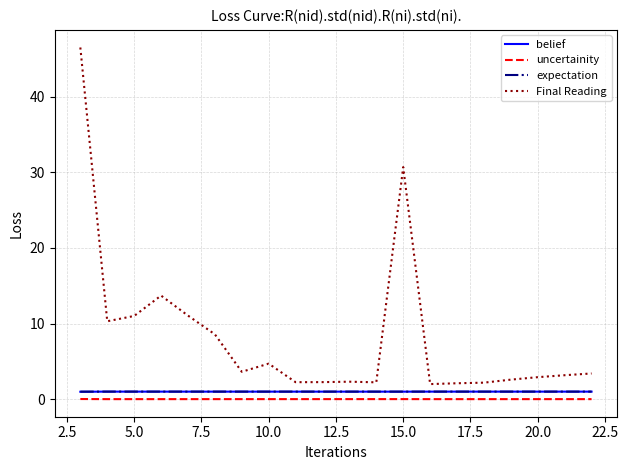

How many lines are shown in the chart?

4